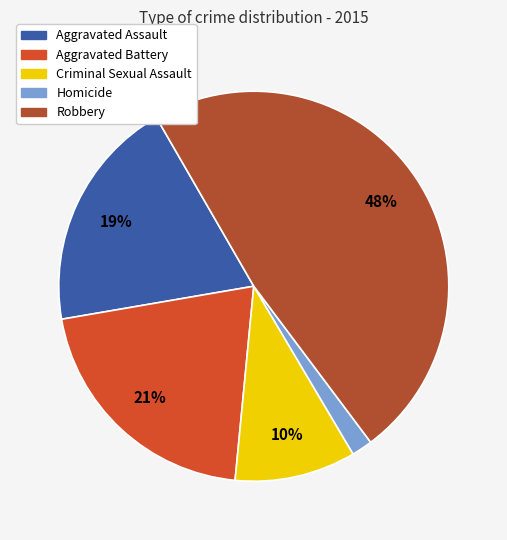

What is the ratio of the value at Criminal Sexual Assault to the value at Aggravated Battery?

0.5